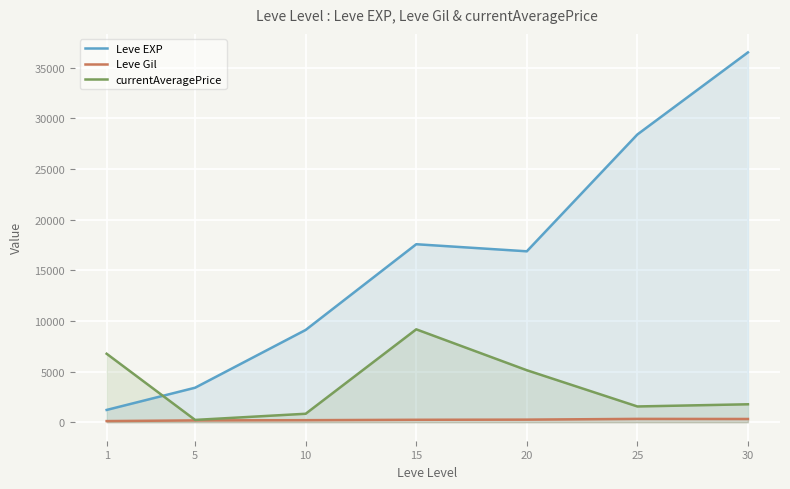

Is it true that currentAveragePrice equals 123.7 at 5?

False